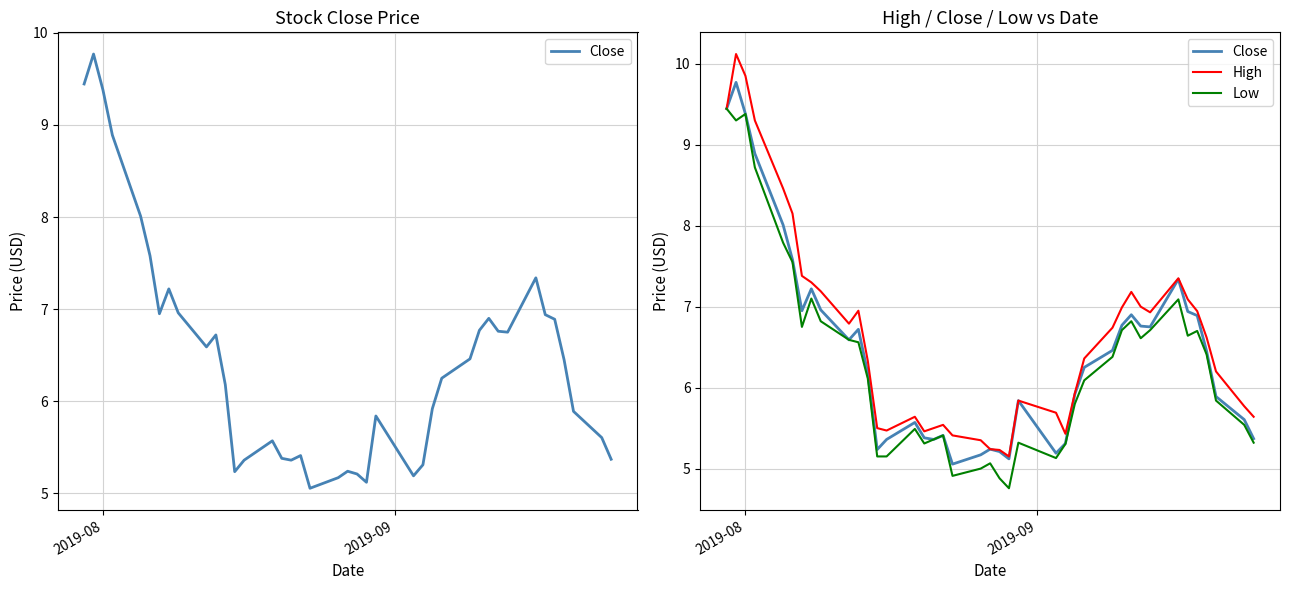

List the series in order of their peak value, lowest first.

Low, Close, High